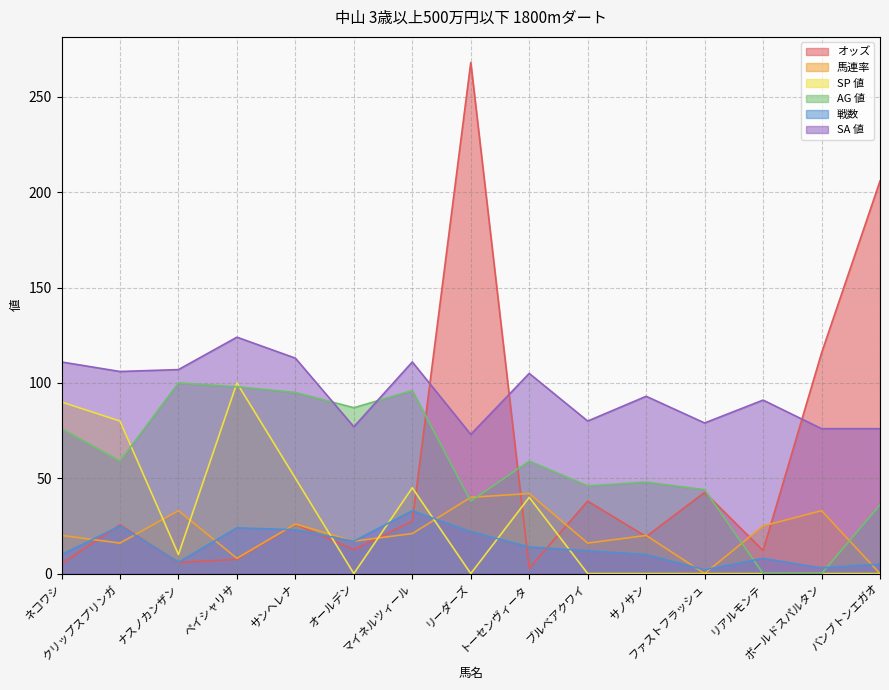

Reading left to right, extract all data points from this chart.

オッズ: ネコワシ=5.1	クリップスプリンガ=25.6	ナスノカンザン=5.8	ペイシャリサ=7.5	サンヘレナ=25.8	オールデン=12.6	マイネルツィール=27.4	リーダーズ=268.1	トーセンヴィータ=2.8	ブルベアクワイ=38.0	サノサン=19.4	ファストフラッシュ=42.6	リアルモンテ=12.1	ボールドスパルタン=115.7	バンブトンエガオ=205.9
馬連率: ネコワシ=20.0	クリップスプリンガ=16.0	ナスノカンザン=33.0	ペイシャリサ=8.0	サンヘレナ=26.0	オールデン=17.0	マイネルツィール=21.0	リーダーズ=40.0	トーセンヴィータ=42.0	ブルベアクワイ=16.0	サノサン=20.0	ファストフラッシュ=0.0	リアルモンテ=25.0	ボールドスパルタン=33.0	バンブトンエガオ=0.0
SP 値: ネコワシ=90.0	クリップスプリンガ=80.0	ナスノカンザン=10.0	ペイシャリサ=100.0	サンヘレナ=50.0	オールデン=0.0	マイネルツィール=45.0	リーダーズ=0.0	トーセンヴィータ=40.0	ブルベアクワイ=0.0	サノサン=0.0	ファストフラッシュ=0.0	リアルモンテ=0.0	ボールドスパルタン=0.0	バンブトンエガオ=0.0
AG 値: ネコワシ=76.0	クリップスプリンガ=59.0	ナスノカンザン=100.0	ペイシャリサ=98.0	サンヘレナ=95.0	オールデン=87.0	マイネルツィール=96.0	リーダーズ=38.0	トーセンヴィータ=59.0	ブルベアクワイ=46.0	サノサン=48.0	ファストフラッシュ=44.0	リアルモンテ=0.0	ボールドスパルタン=0.0	バンブトンエガオ=36.0
戦数: ネコワシ=10.0	クリップスプリンガ=25.0	ナスノカンザン=6.0	ペイシャリサ=24.0	サンヘレナ=23.0	オールデン=17.0	マイネルツィール=33.0	リーダーズ=22.0	トーセンヴィータ=14.0	ブルベアクワイ=12.0	サノサン=10.0	ファストフラッシュ=2.0	リアルモンテ=8.0	ボールドスパルタン=3.0	バンブトンエガオ=5.0
SA 値: ネコワシ=111.0	クリップスプリンガ=106.0	ナスノカンザン=107.0	ペイシャリサ=124.0	サンヘレナ=113.0	オールデン=77.0	マイネルツィール=111.0	リーダーズ=73.0	トーセンヴィータ=105.0	ブルベアクワイ=80.0	サノサン=93.0	ファストフラッシュ=79.0	リアルモンテ=91.0	ボールドスパルタン=76.0	バンブトンエガオ=76.0